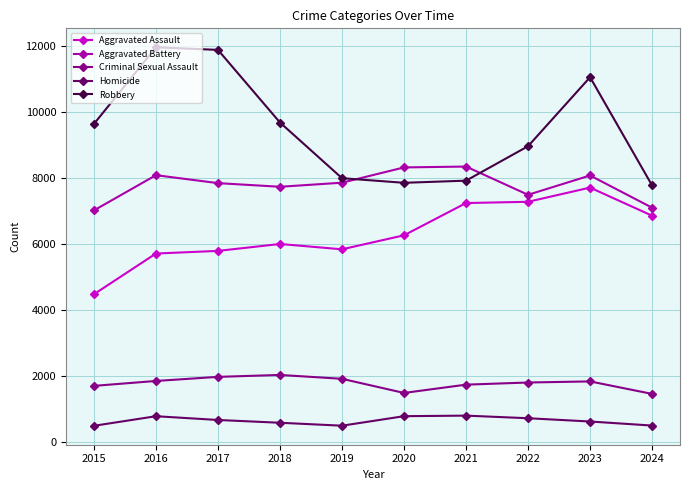

True or false: Criminal Sexual Assault and Homicide cross at least once.

False